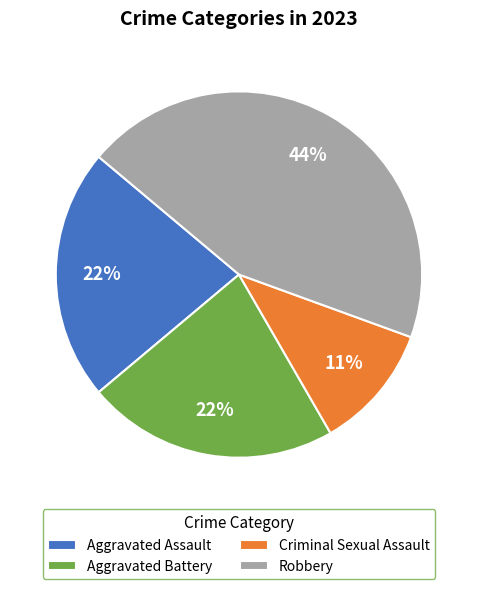

To the nearest percent, what percentage of the pie is Criminal Sexual Assault?

11%